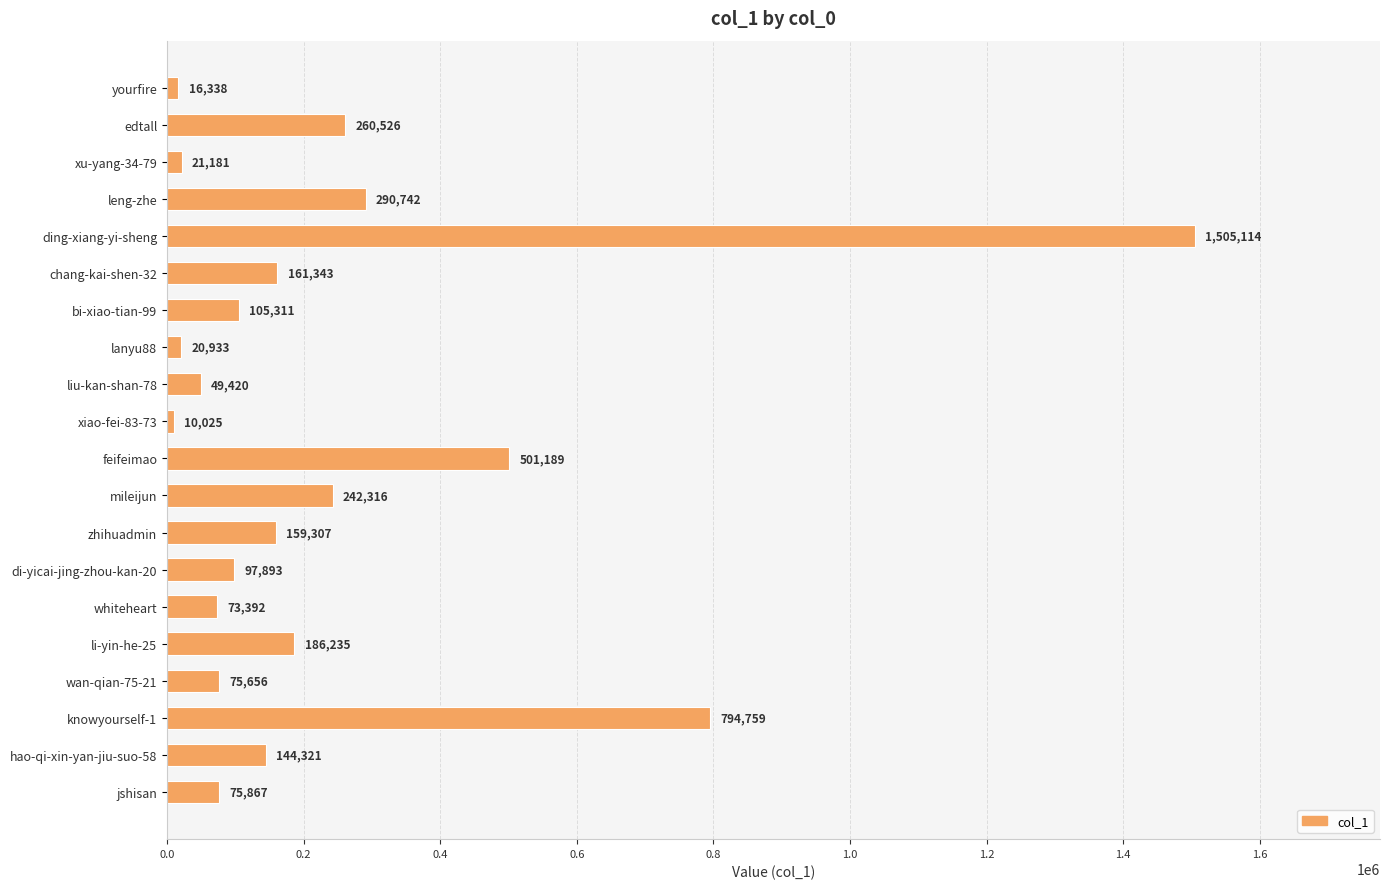

What is the greatest value displayed?

1505114